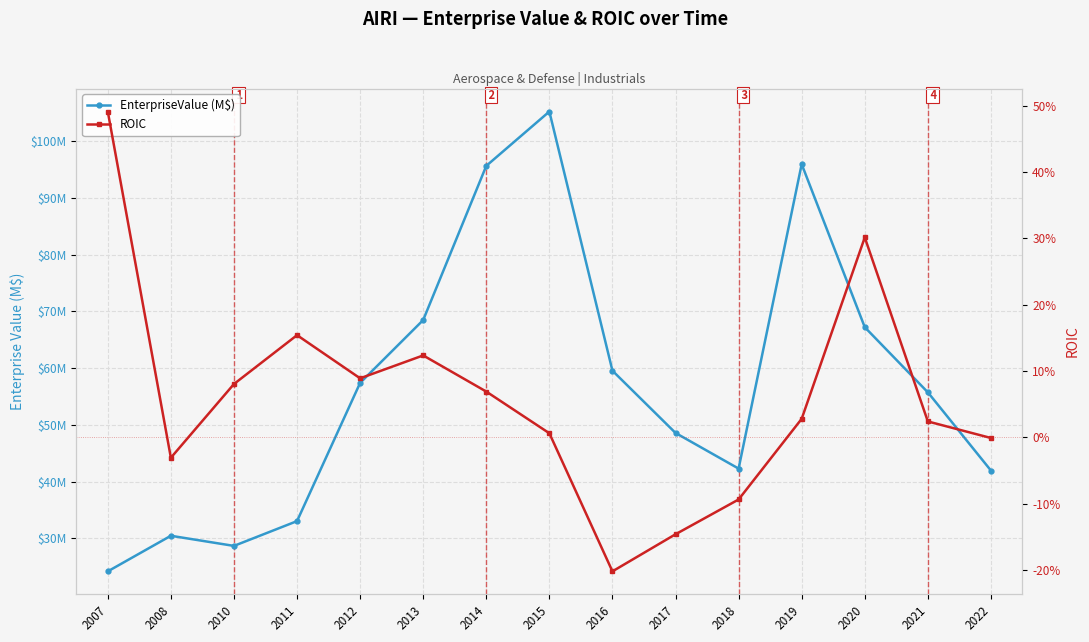

The ROIC series shows 0.0 at 2021. True or false?

True